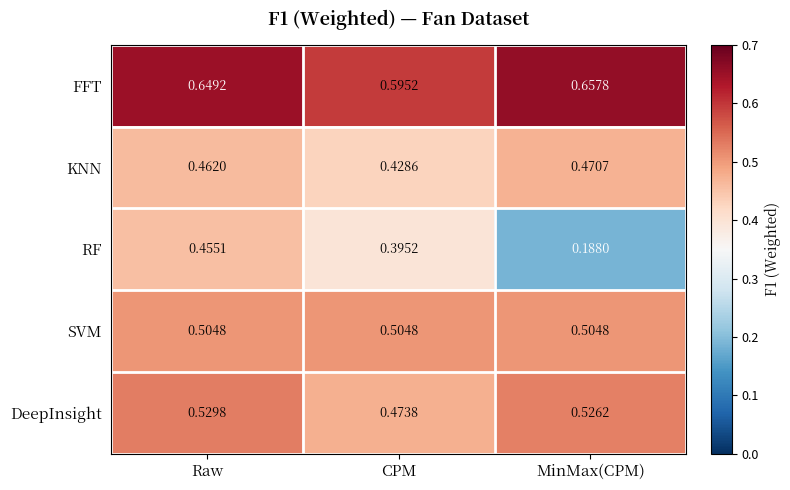

Which series has the widest spread of values?

RF